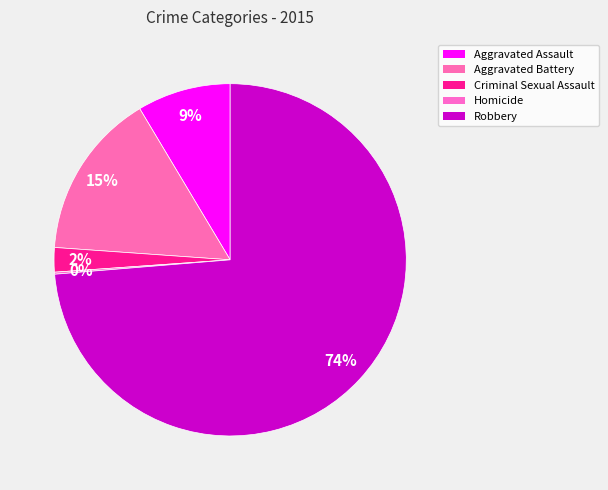

Which category accounts for the majority?

Robbery